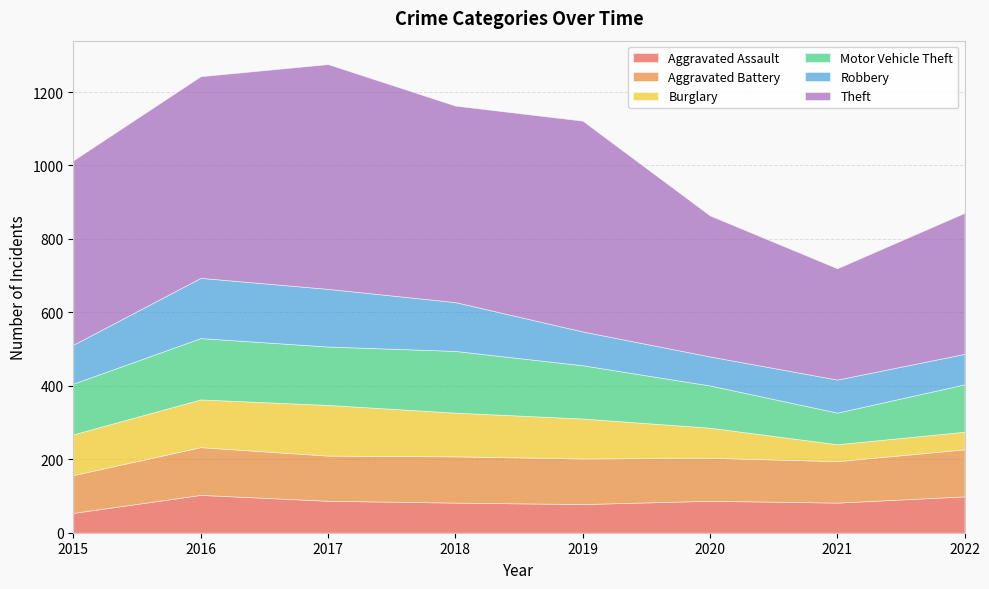

What is the spread (max minus min) of values at 2020?

305